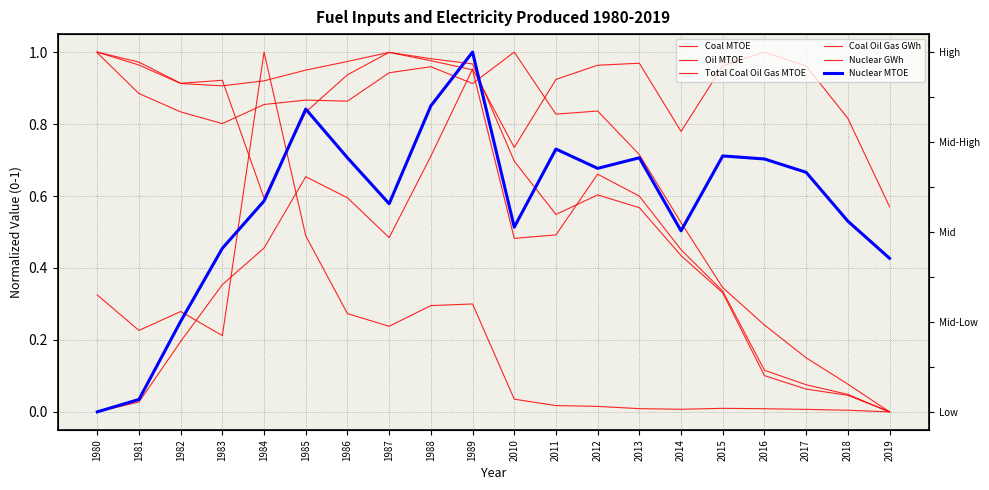

True or false: Nuclear MTOE has more than 1 points higher than both neighbors.

True